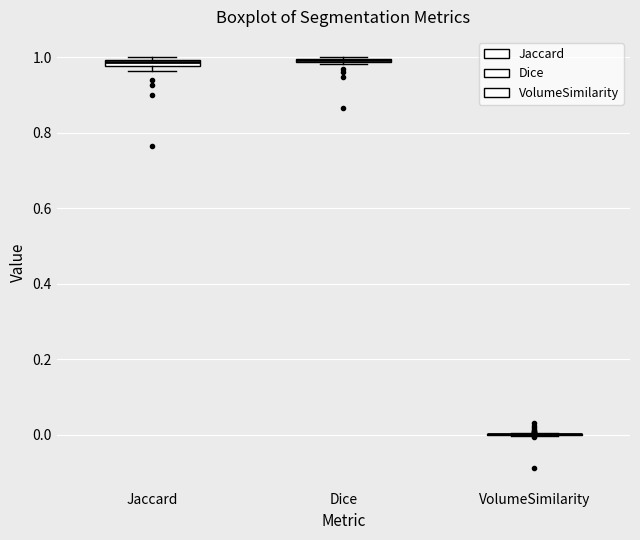

Where is the upper edge of the box for Jaccard on the y-axis? The values are not printed on the chart, so give them approximately, as read against the axis.

1.00